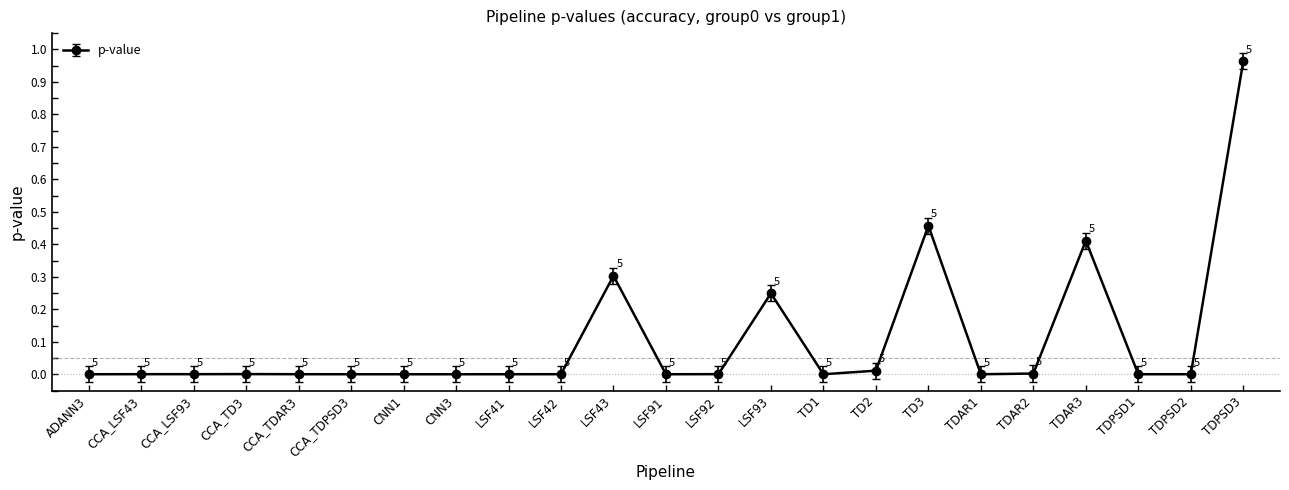

What position from the left is CCA_LSF93?

3